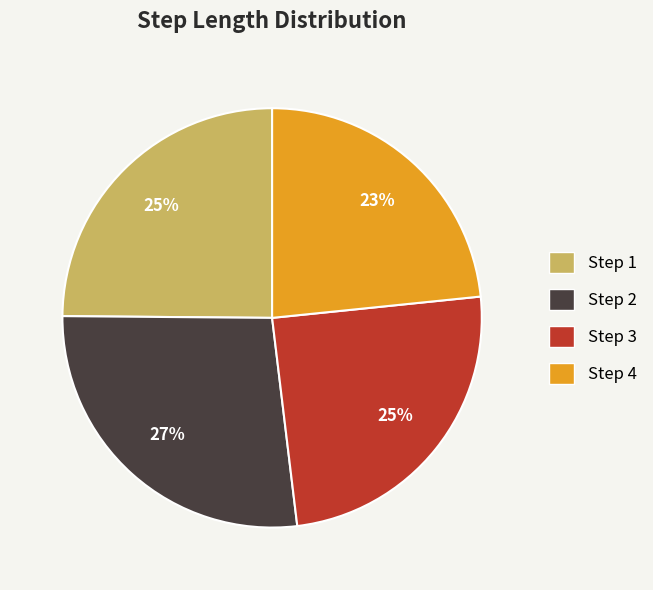

Combined, do Step 4 and Step 1 account for over 50%?

No